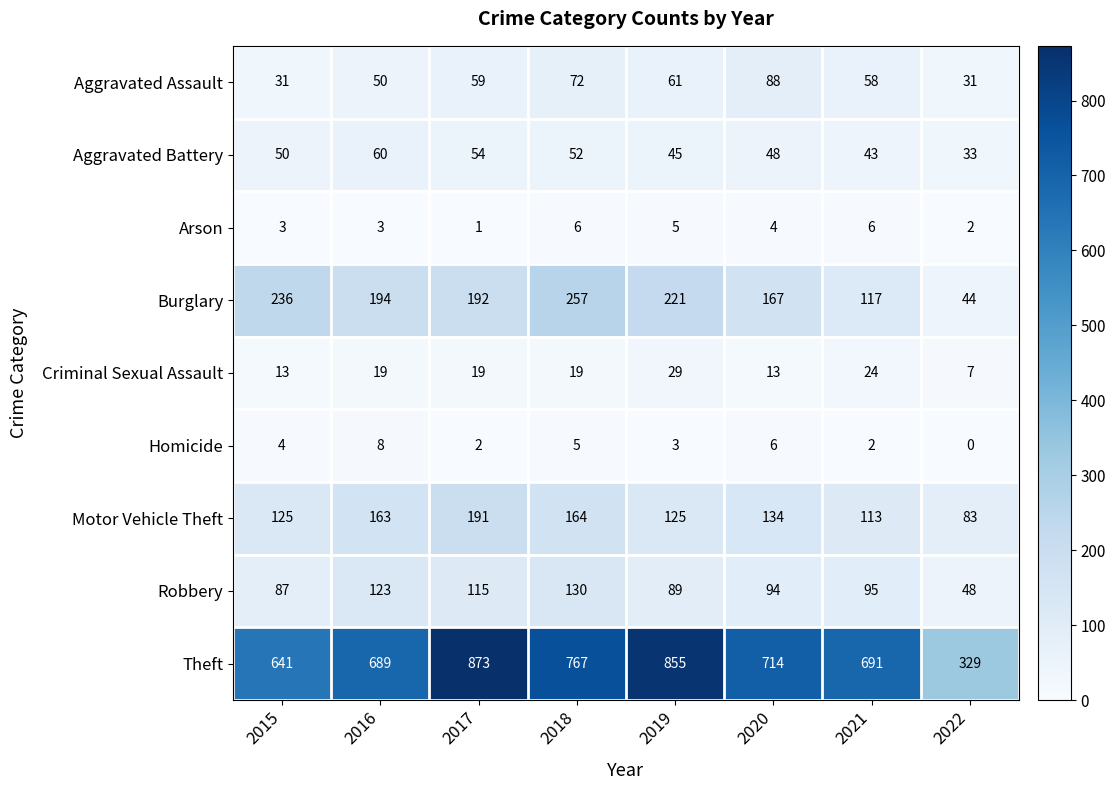

Which category has the lowest value in the Robbery series?

2022